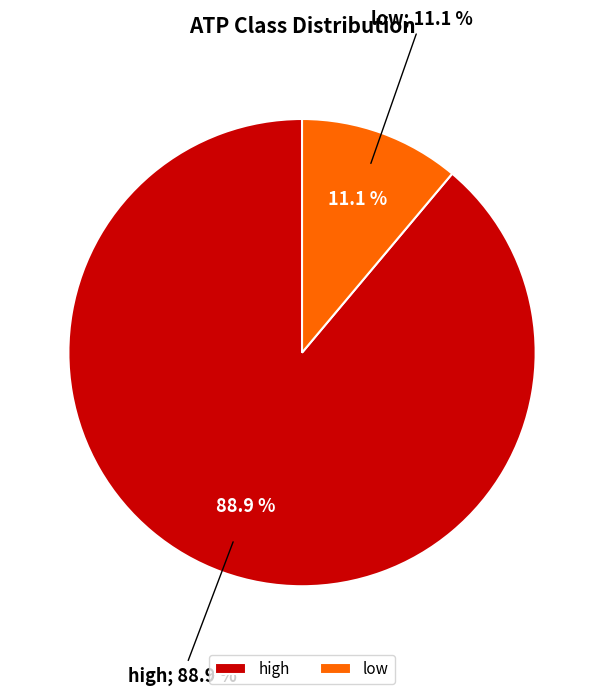

What is the change in value from high to low?

-14